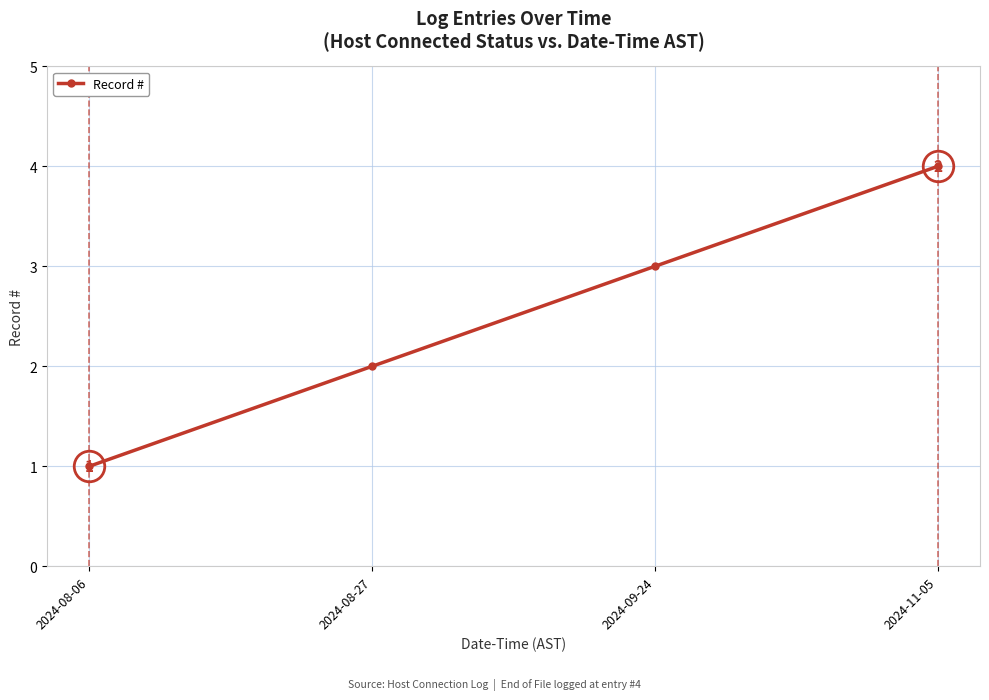

What value does the data have at 2024-08-27?

2